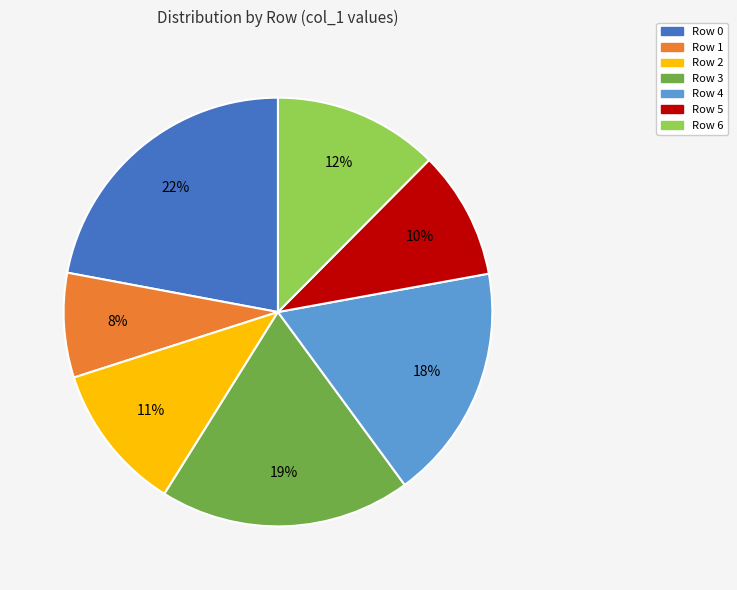

Is there any slice that represents more than half of the pie?

No